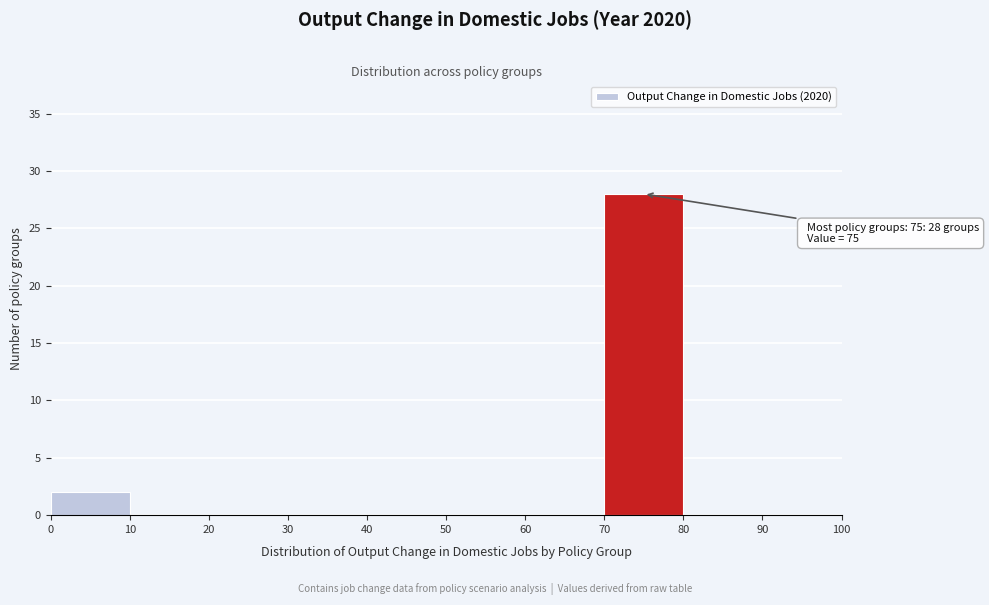

Which range on the x-axis has the tallest bar?

70 to 80